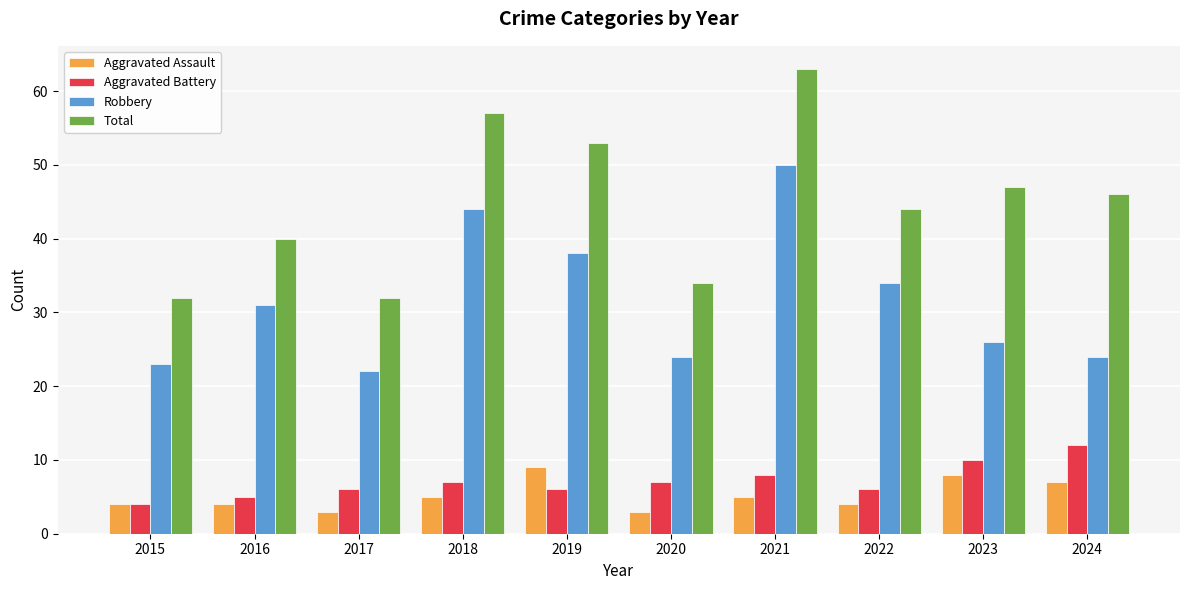

Is it true that Total equals 40 at 2016?

True